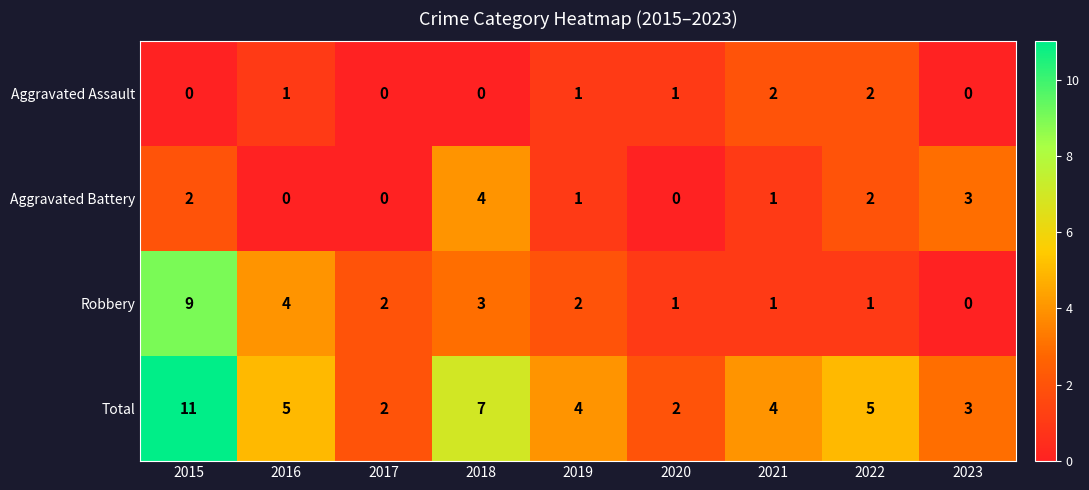

What is the difference between the highest and lowest values at 2018?

7